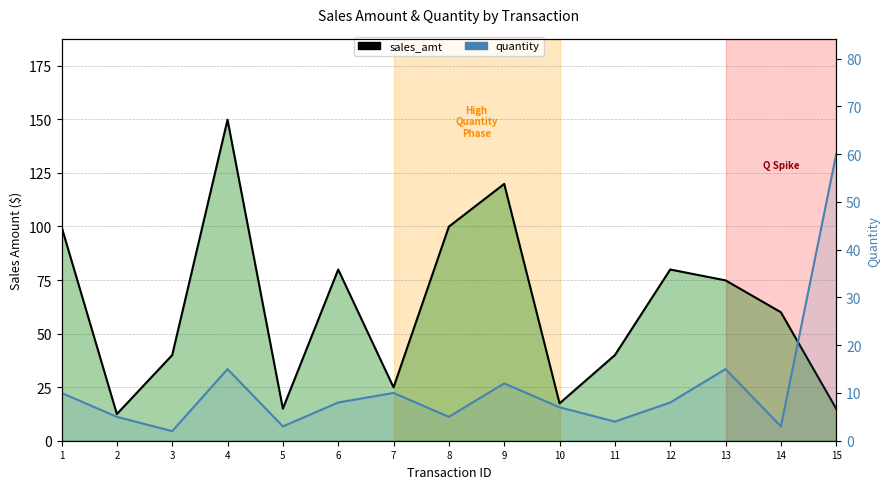

Between which two adjacent categories do quantity line and sales_amt line first intersect?

14 and 15